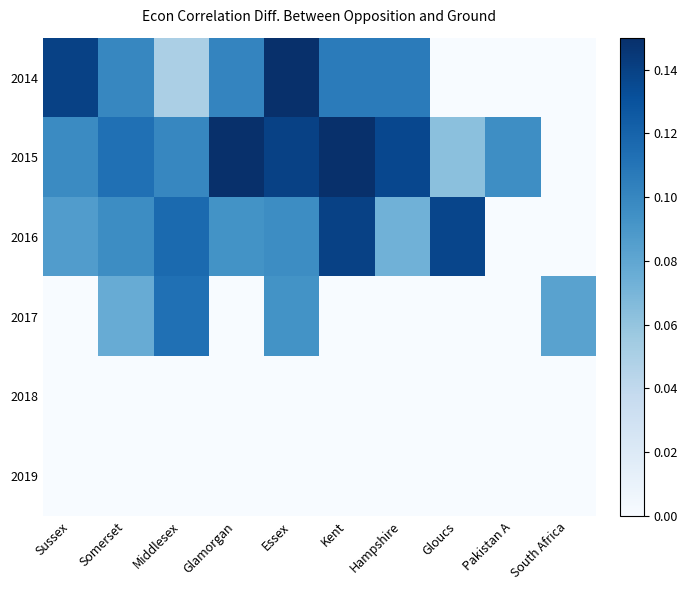

Reading right to left, extract all data points from this chart.

2014: South Africa=0.0	Pakistan A=0.0	Gloucs=0.0	Hampshire=0.1	Kent=0.1	Essex=0.1	Glamorgan=0.1	Middlesex=0.0	Somerset=0.1	Sussex=0.1
2015: South Africa=0.0	Pakistan A=0.1	Gloucs=0.1	Hampshire=0.1	Kent=0.1	Essex=0.1	Glamorgan=0.1	Middlesex=0.1	Somerset=0.1	Sussex=0.1
2016: South Africa=0.0	Pakistan A=0.0	Gloucs=0.1	Hampshire=0.1	Kent=0.1	Essex=0.1	Glamorgan=0.1	Middlesex=0.1	Somerset=0.1	Sussex=0.1
2017: South Africa=0.1	Pakistan A=0.0	Gloucs=0.0	Hampshire=0.0	Kent=0.0	Essex=0.1	Glamorgan=0.0	Middlesex=0.1	Somerset=0.1	Sussex=0.0
2018: South Africa=0.0	Pakistan A=0.0	Gloucs=0.0	Hampshire=0.0	Kent=0.0	Essex=0.0	Glamorgan=0.0	Middlesex=0.0	Somerset=0.0	Sussex=0.0
2019: South Africa=0.0	Pakistan A=0.0	Gloucs=0.0	Hampshire=0.0	Kent=0.0	Essex=0.0	Glamorgan=0.0	Middlesex=0.0	Somerset=0.0	Sussex=0.0